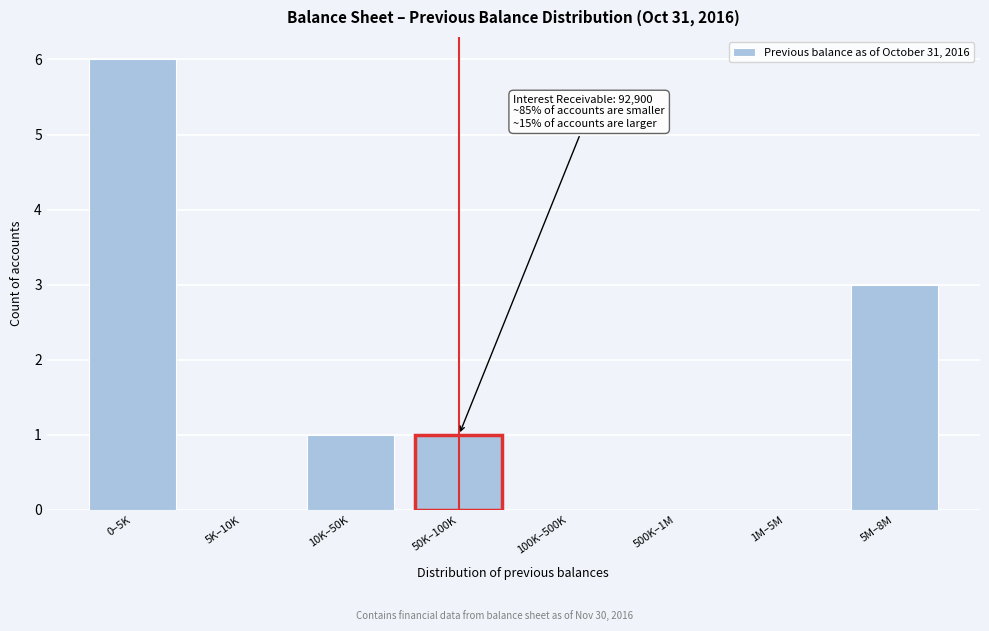

Reading left to right, what are all the values shown in this chart?

0–5K=6	5K–10K=0	10K–50K=1	50K–100K=1	100K–500K=0	500K–1M=0	1M–5M=0	5M–8M=3